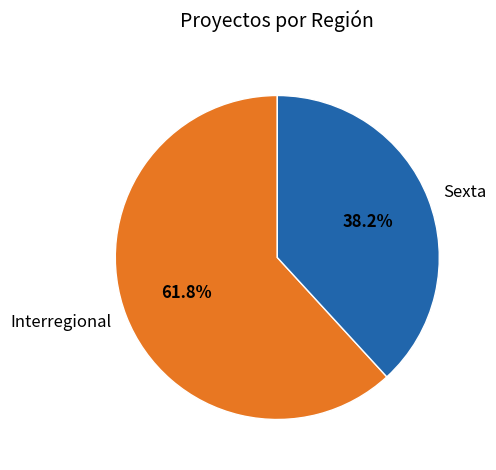

To the nearest percent, what percentage of the pie is Sexta?

38%